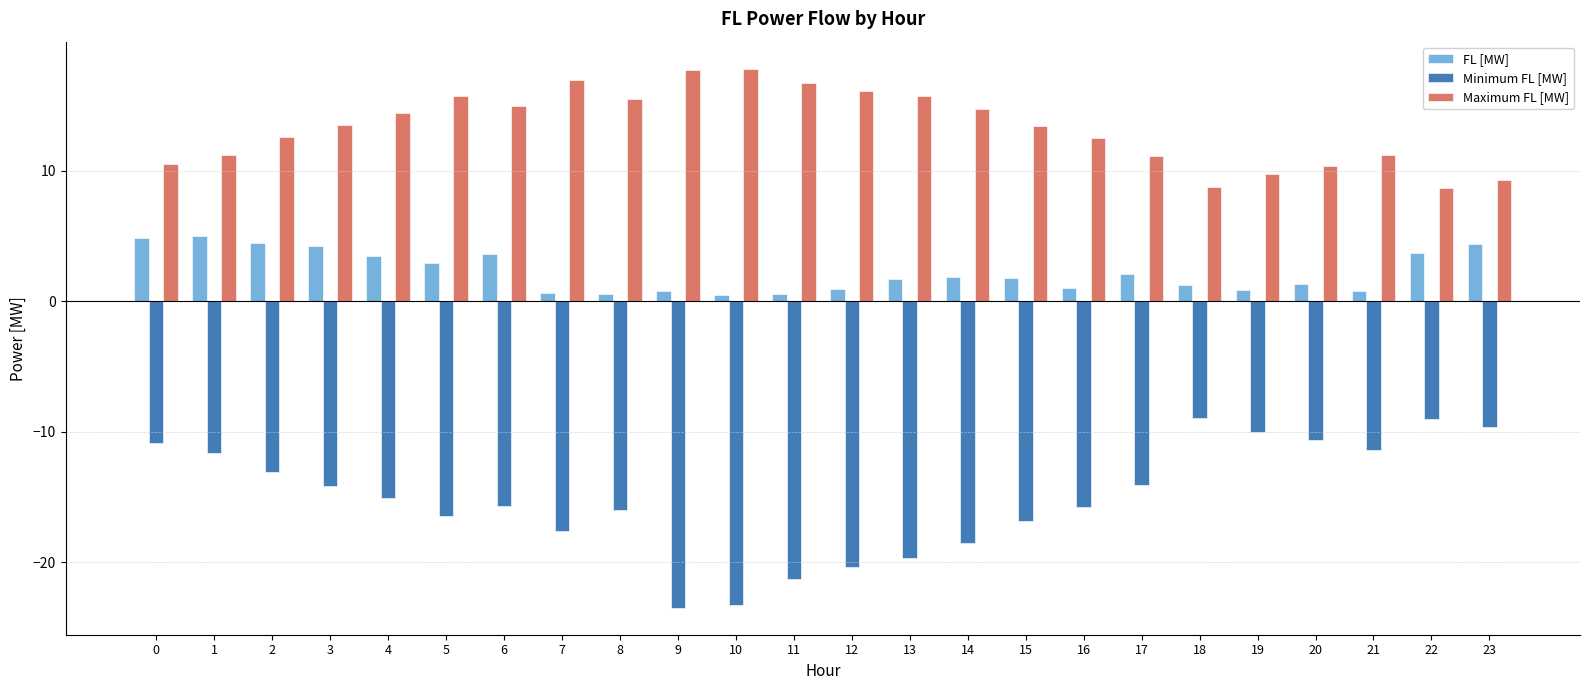

Rank the series by their maximum value, from lowest to highest.

Minimum FL [MW], FL [MW], Maximum FL [MW]